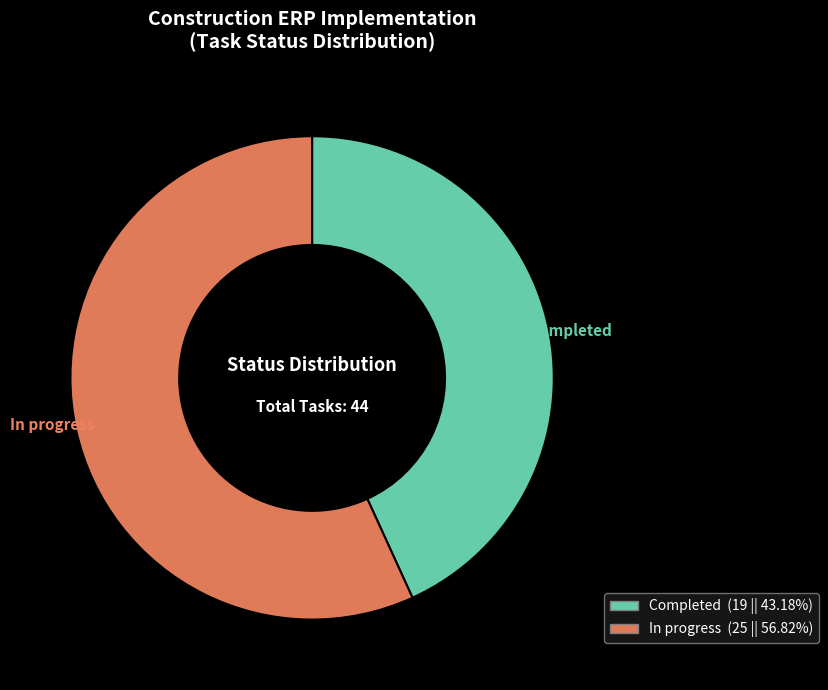

Does any single category account for the majority?

Yes